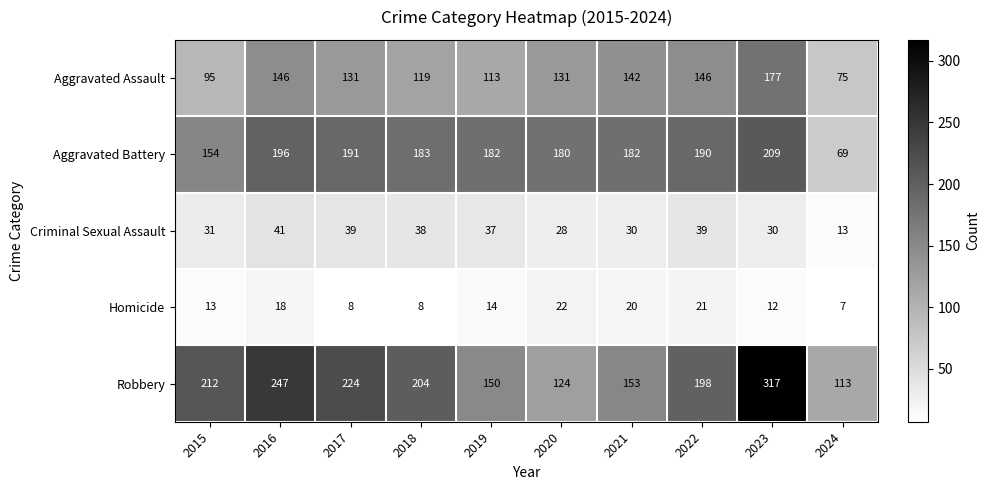

How many categories are shown in the chart?

10